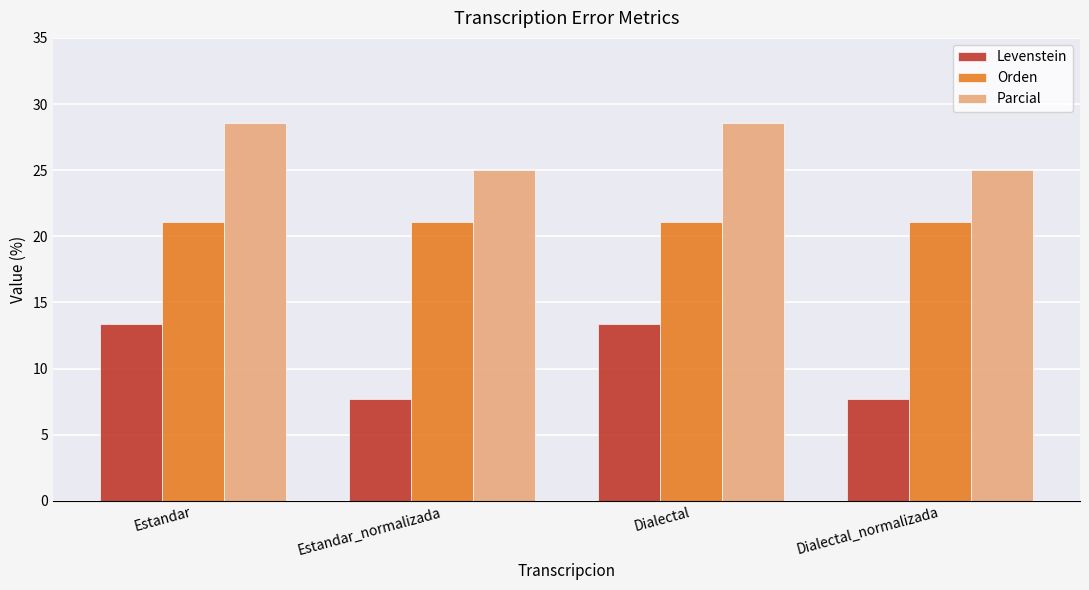

How many groups of bars are there?

4